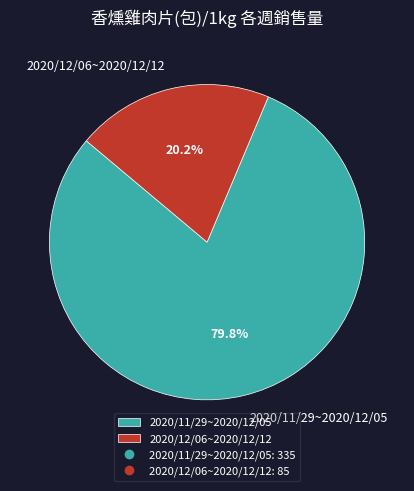

What percentage is the 2020/12/06~2020/12/12 slice, to the nearest percent?

20%